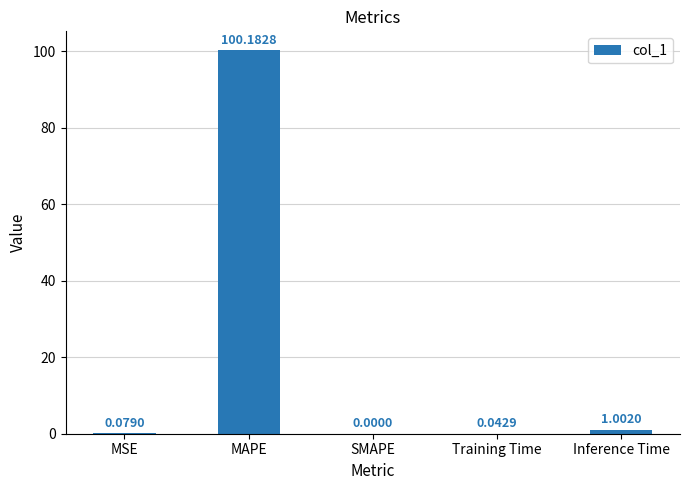

What is the sum of the values at SMAPE and MAPE?

100.2